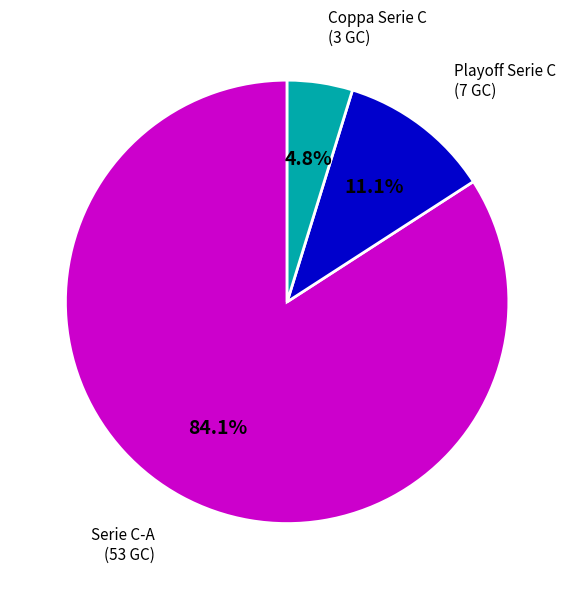

Does any single category account for the majority?

Yes